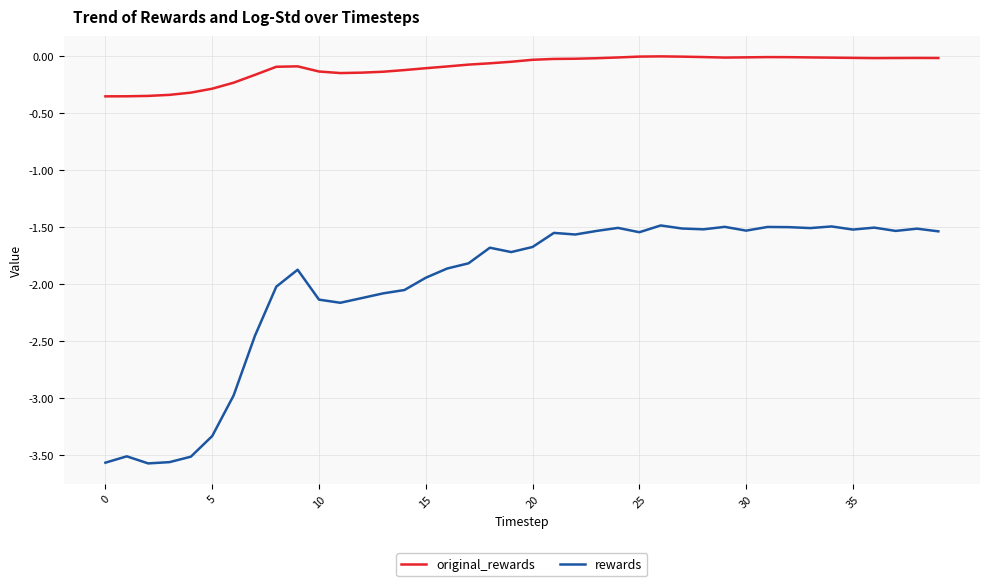

Which series has the largest total across all categories?

original_rewards